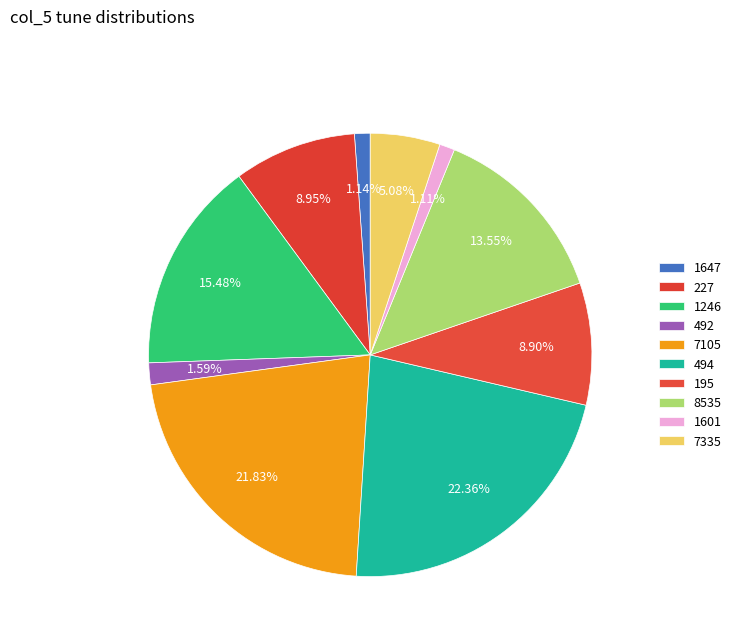

Combined, what portion of the pie is 195 and 7335?

14.0%